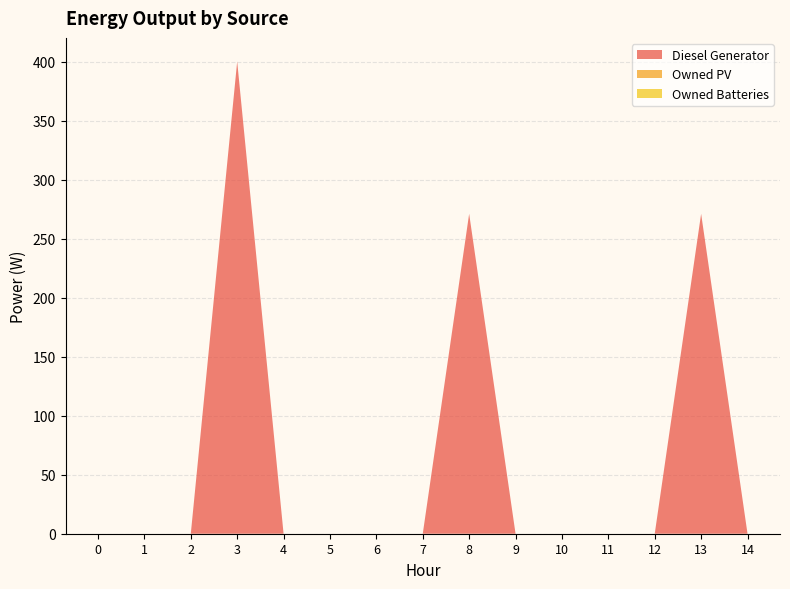

Reading left to right, what are all the values shown in this chart?

Diesel Generator: 0=0.0	1=0.0	2=0.0	3=400.0	4=0.0	5=0.0	6=0.0	7=0.0	8=271.0	9=0.0	10=0.0	11=0.0	12=0.0	13=271.0	14=0.0
Owned PV: 0=0.0	1=0.0	2=0.0	3=0.0	4=0.0	5=0.0	6=0.0	7=0.0	8=0.0	9=0.0	10=0.0	11=0.0	12=0.0	13=0.0	14=0.0
Owned Batteries: 0=0.0	1=0.0	2=0.0	3=0.0	4=0.0	5=0.0	6=0.0	7=0.0	8=0.0	9=0.0	10=0.0	11=0.0	12=0.0	13=0.0	14=0.0